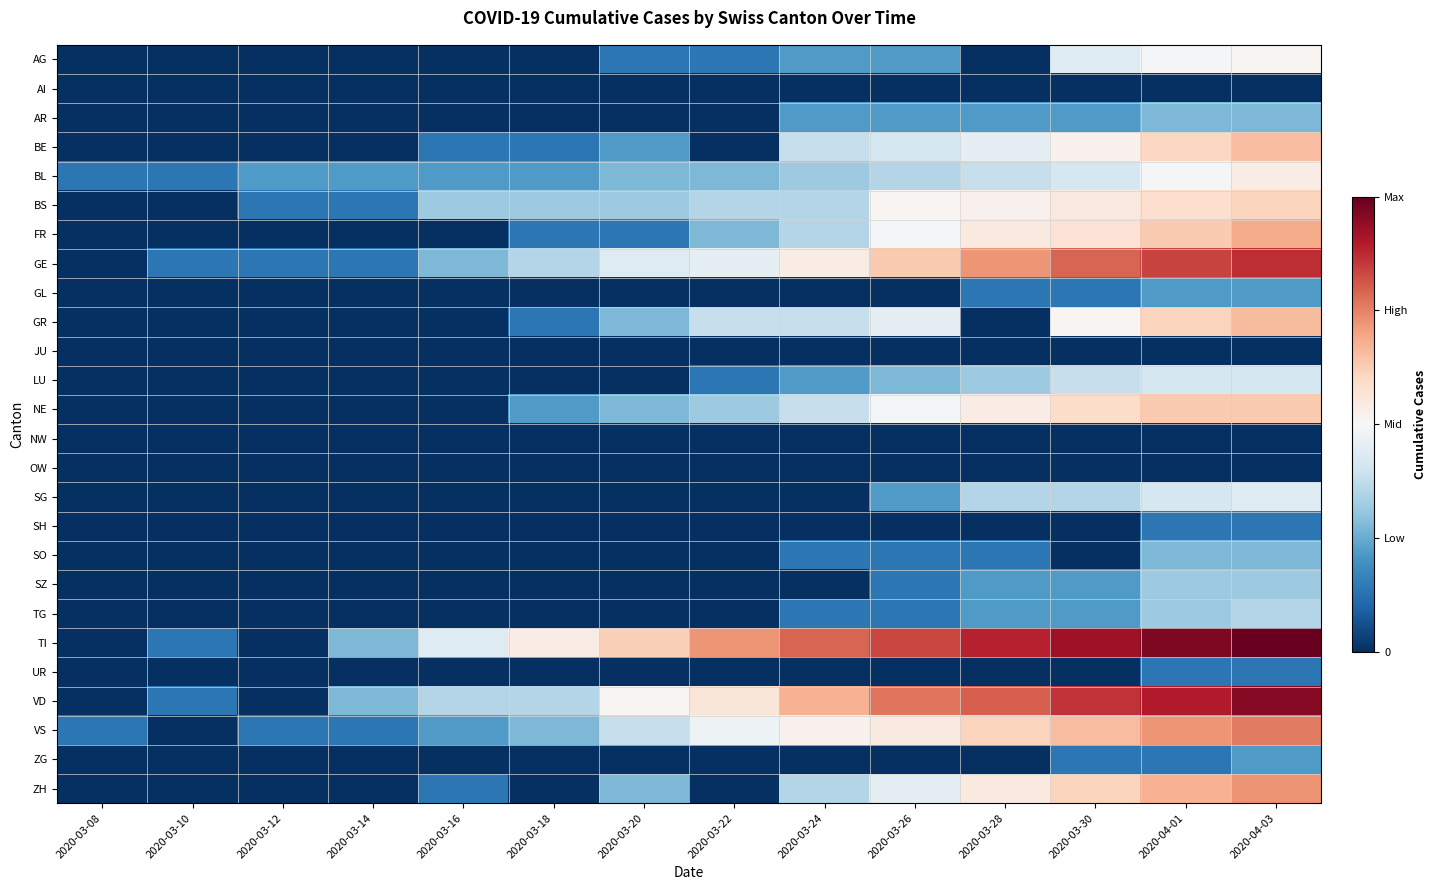

Between 2020-04-03 and 2020-03-30, which is larger?

2020-04-03